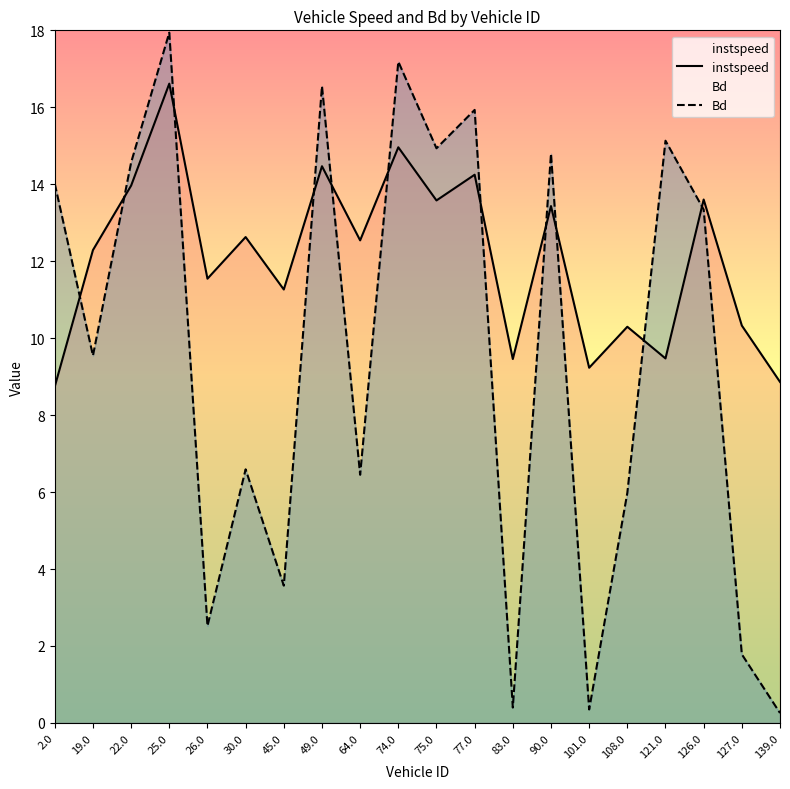

What is the difference between the instspeed values at 127.0 and 83.0?

0.9